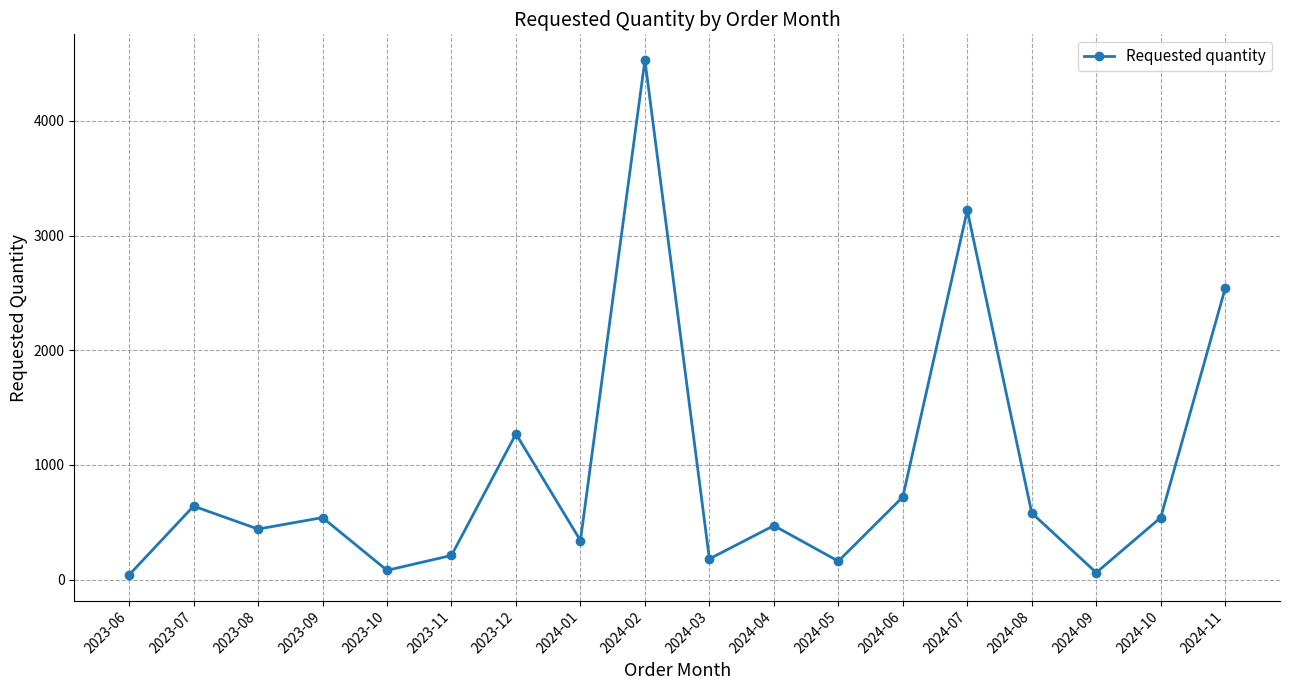

What is the change in value from 2023-12 to 2024-05?

-1110